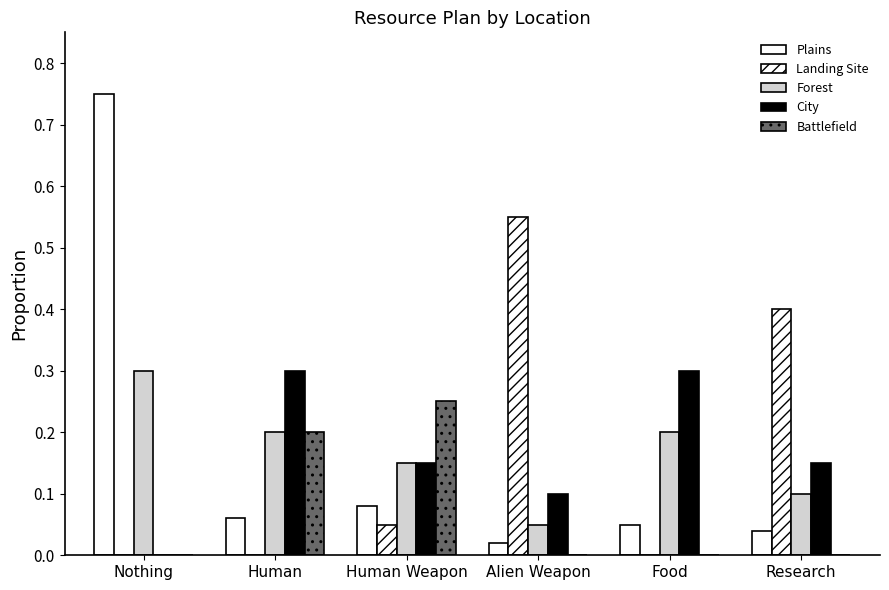

Does the chart contain stacked bars?

No